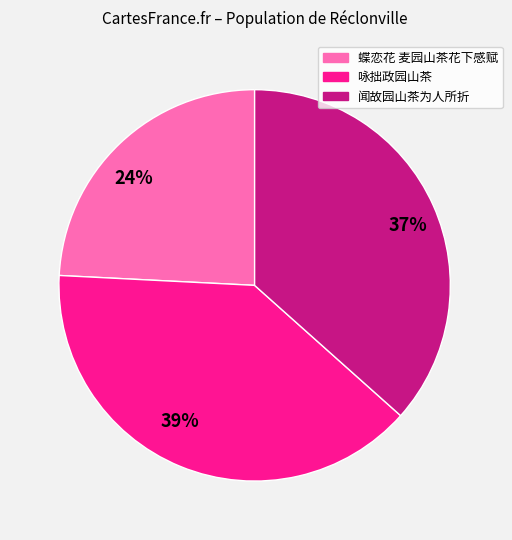

What is the ratio of the value at 37% to the value at 39%?

0.9